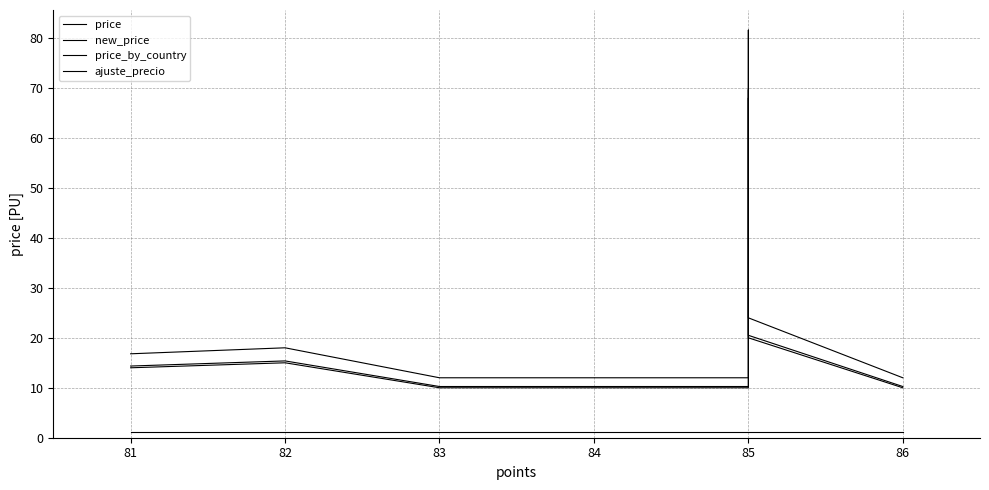

Which series has the largest total across all categories?

new_price